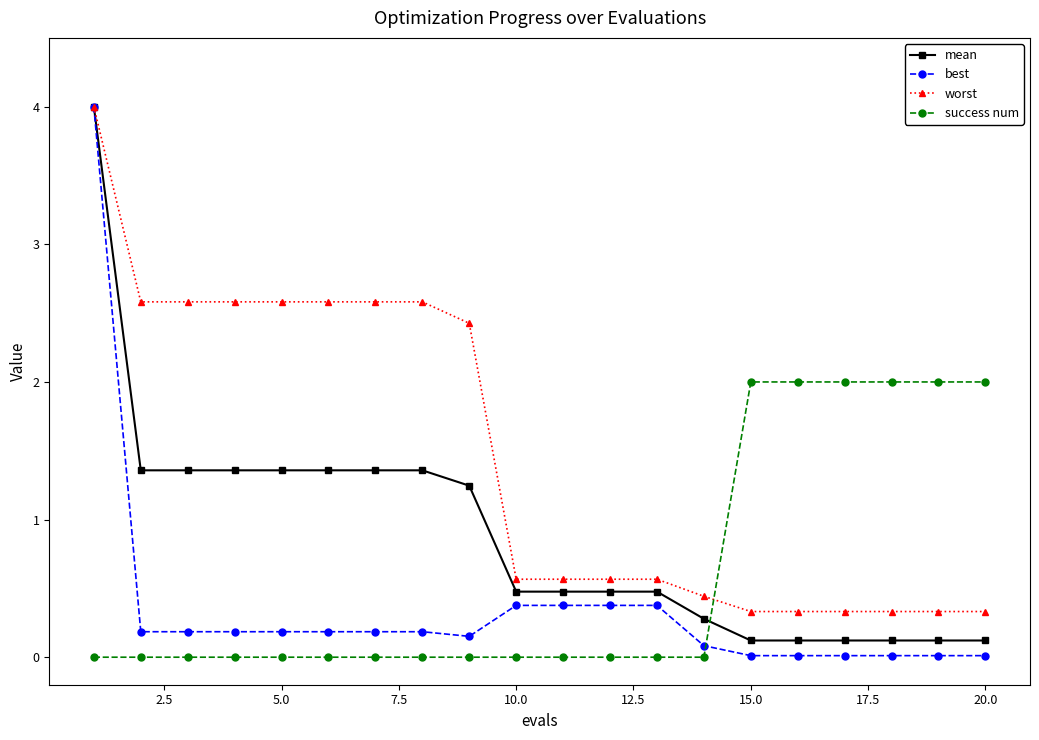

Which series has the largest range (max minus min)?

best